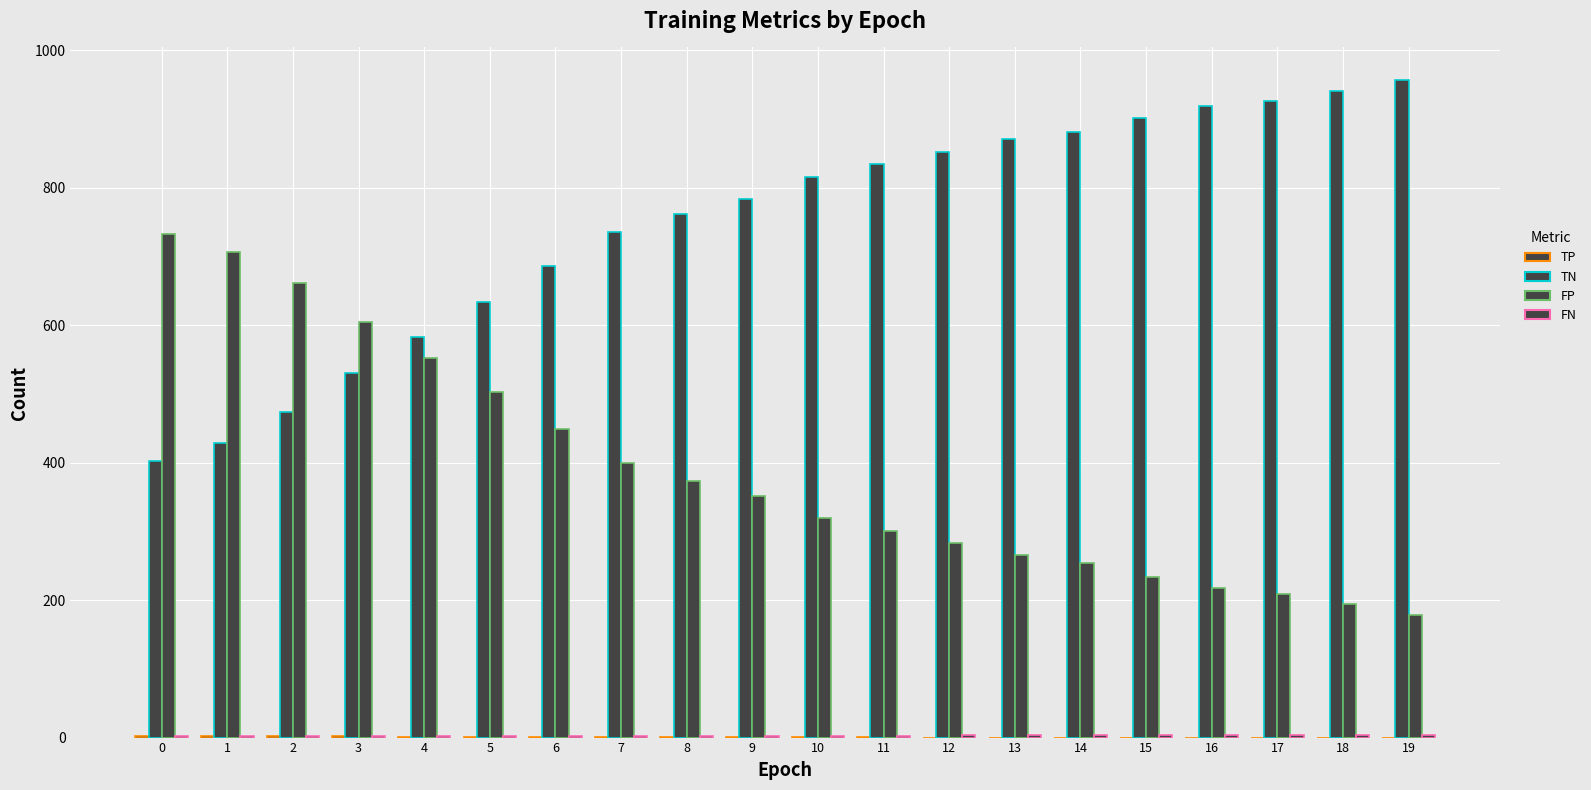

What is the total value across all series at 1?

1139